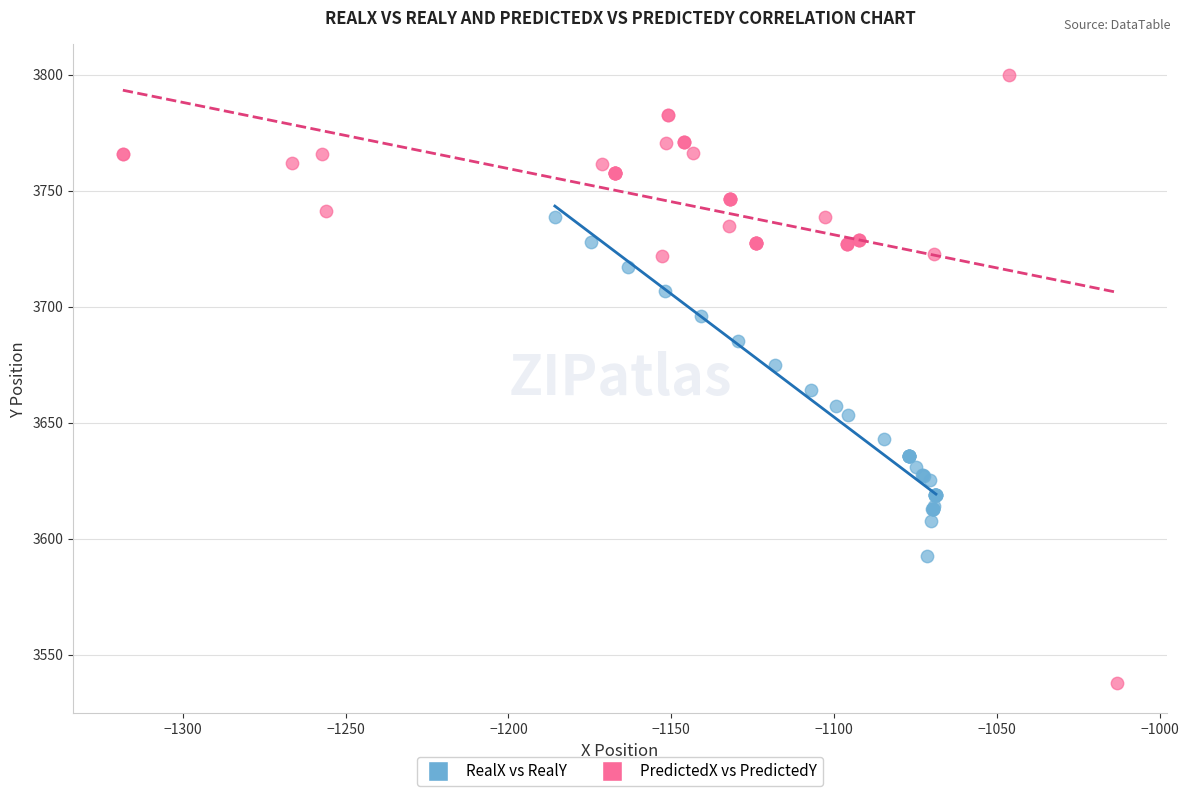

Which series has the widest spread of Y values?

PredictedX vs PredictedY